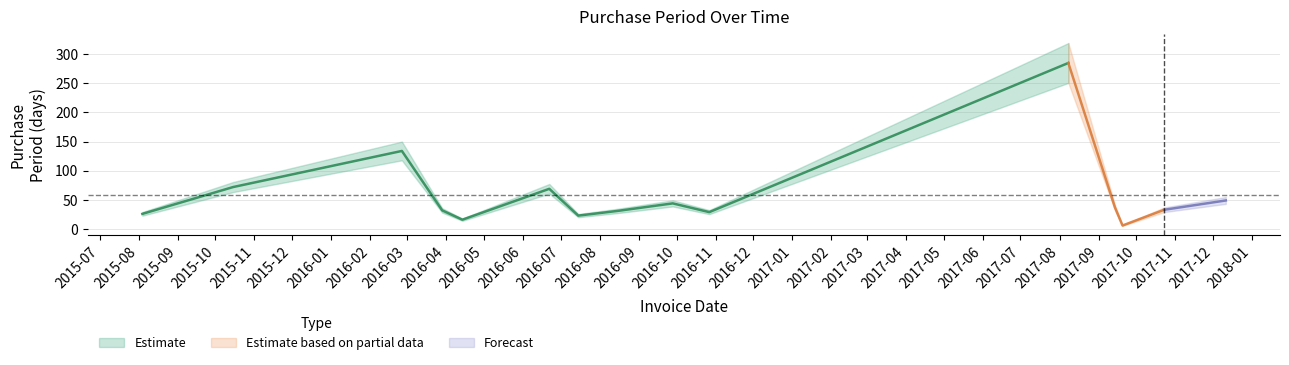

Where is the data nearest to the value 145?

2016-02-26